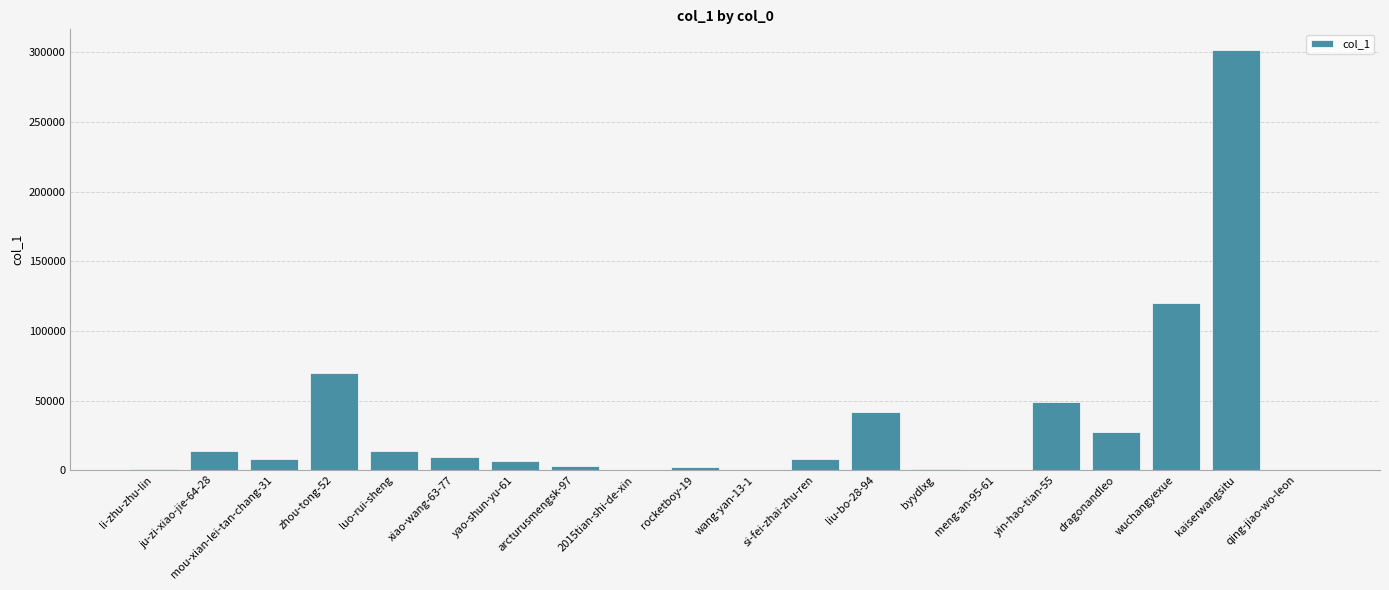

Between arcturusmengsk-97 and yao-shun-yu-61, which is larger?

yao-shun-yu-61